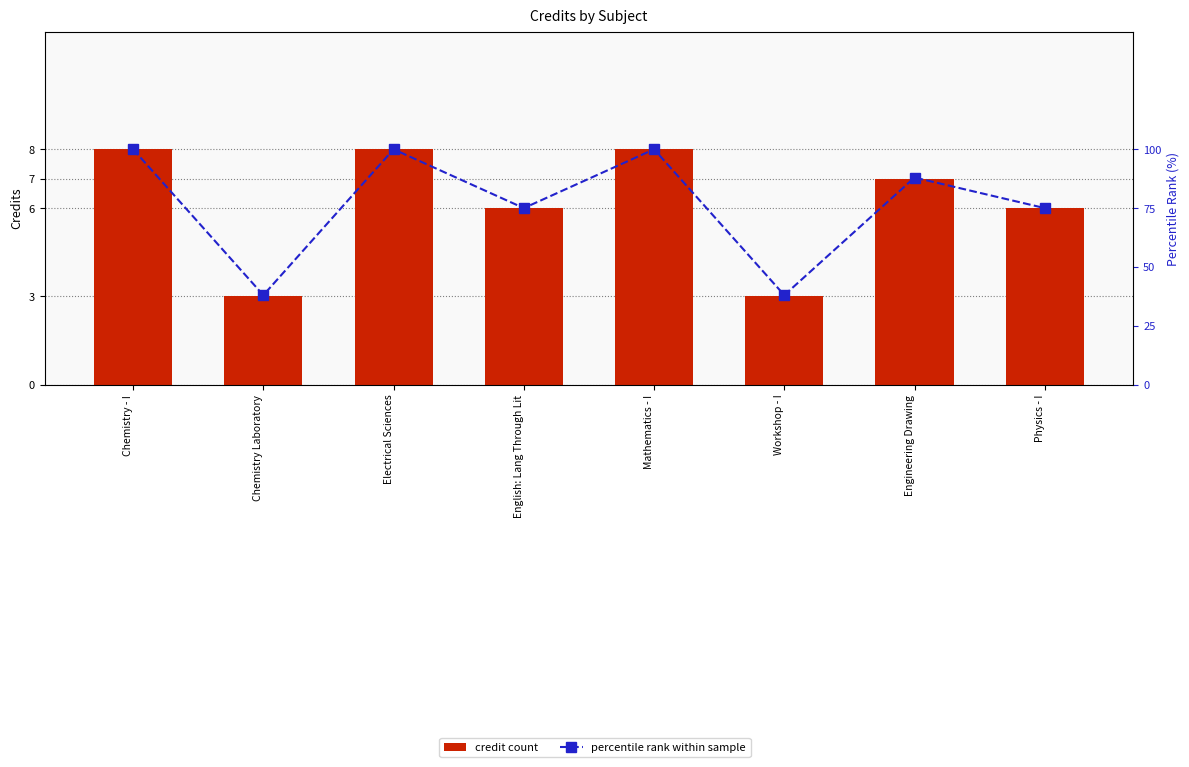

Where is credit count nearest to the value 5?

English: Lang Through Lit